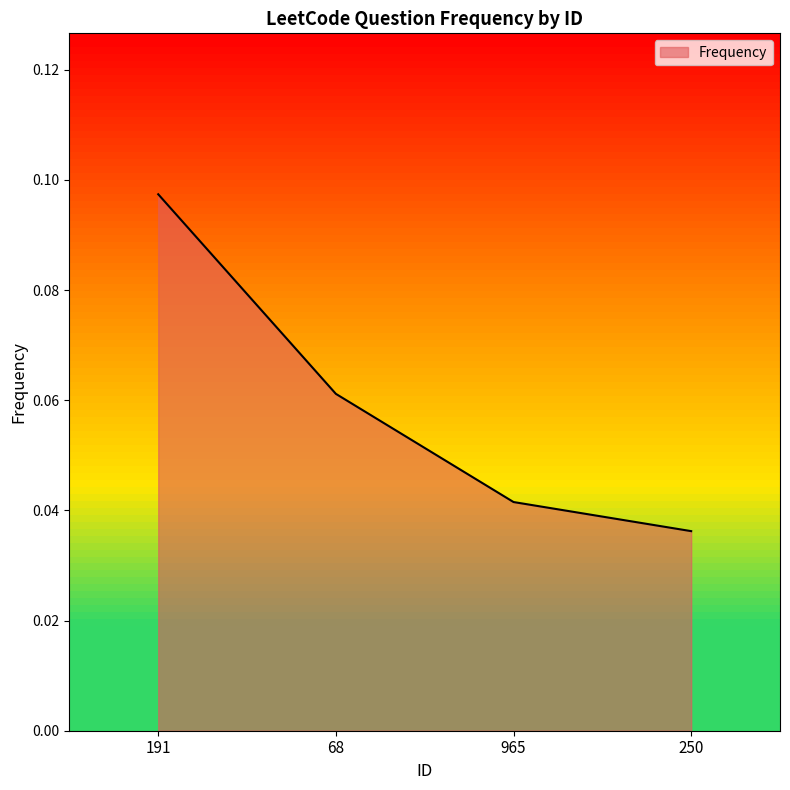

At which label is the value closest to 0?

250